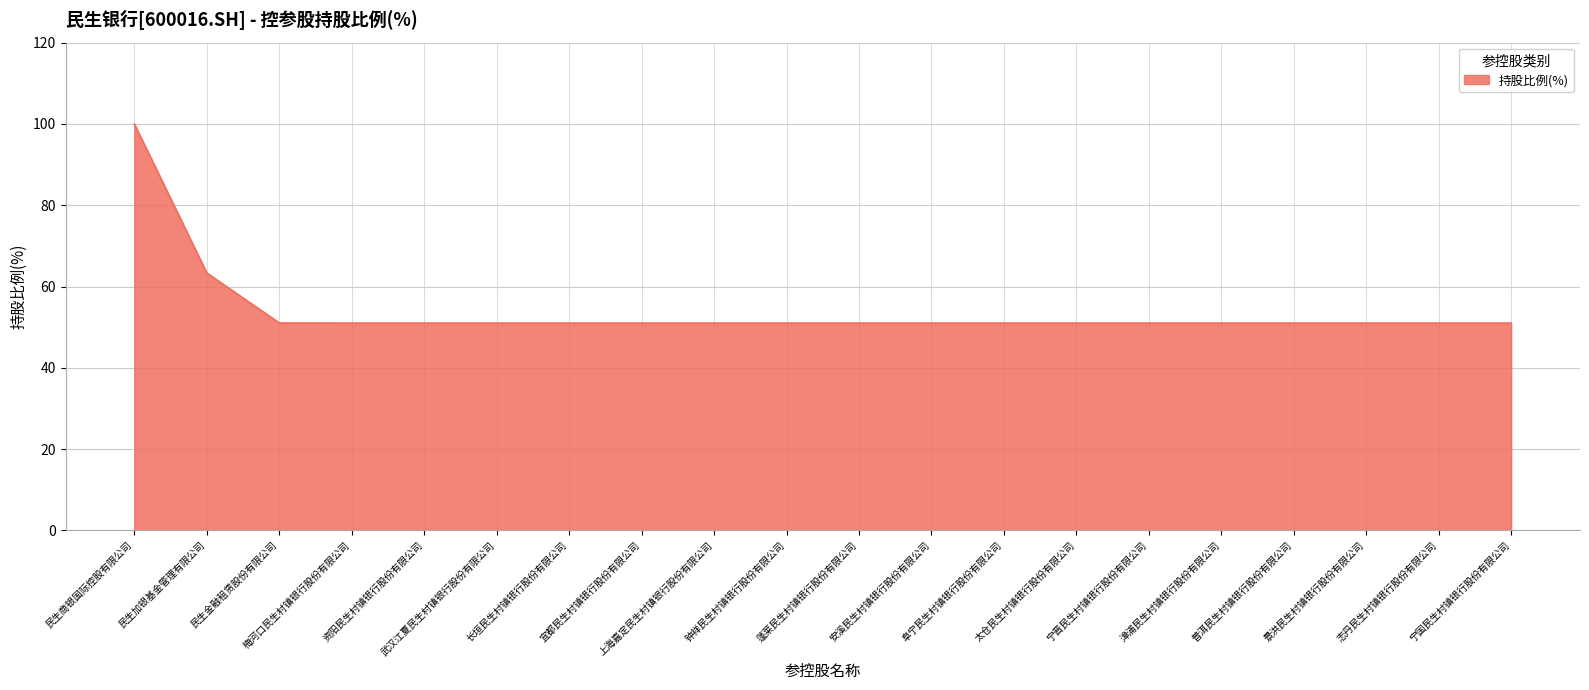

What is the minimum value shown in the chart?

51.0